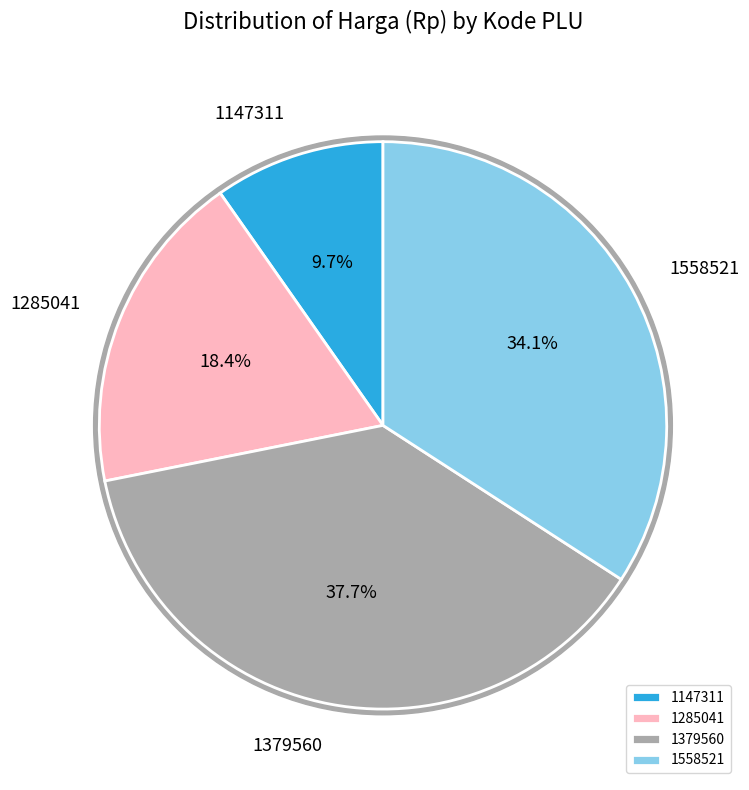

What portion of the pie excludes 1285041?

81.6%